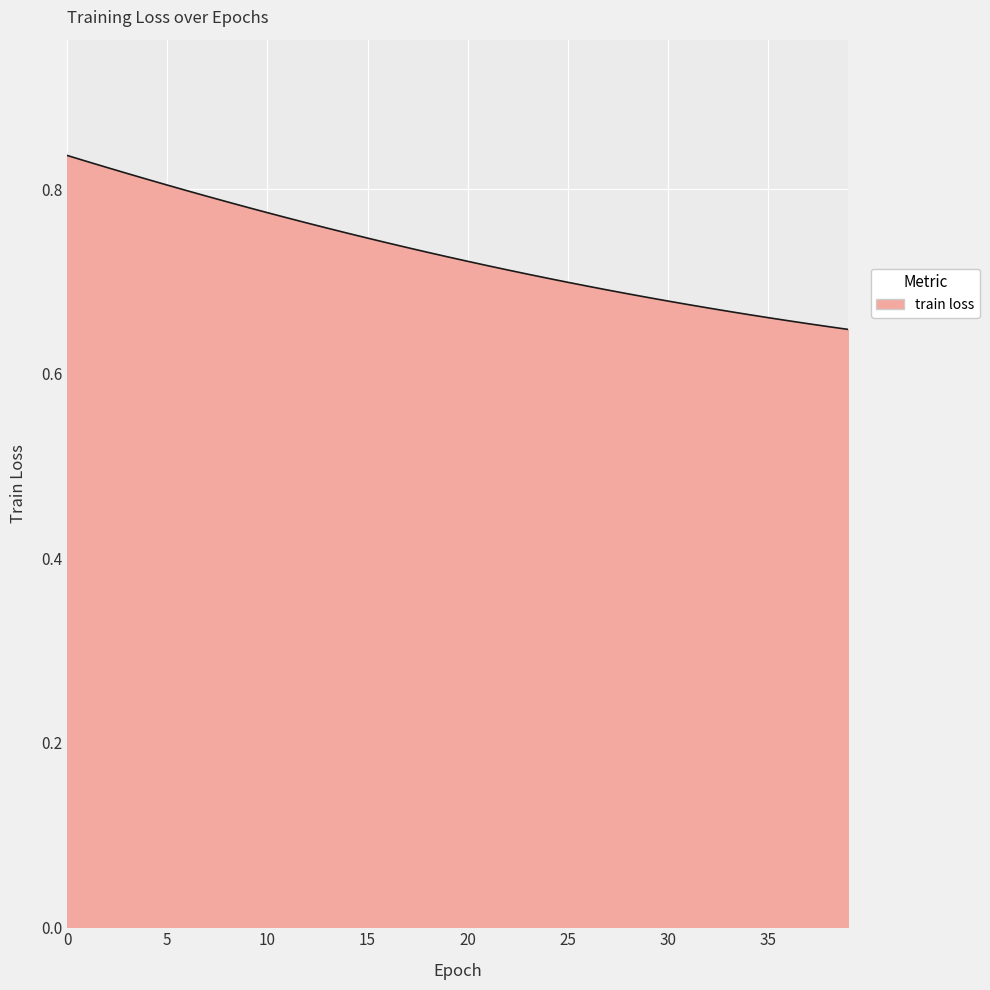

How many lines are shown in the chart?

1